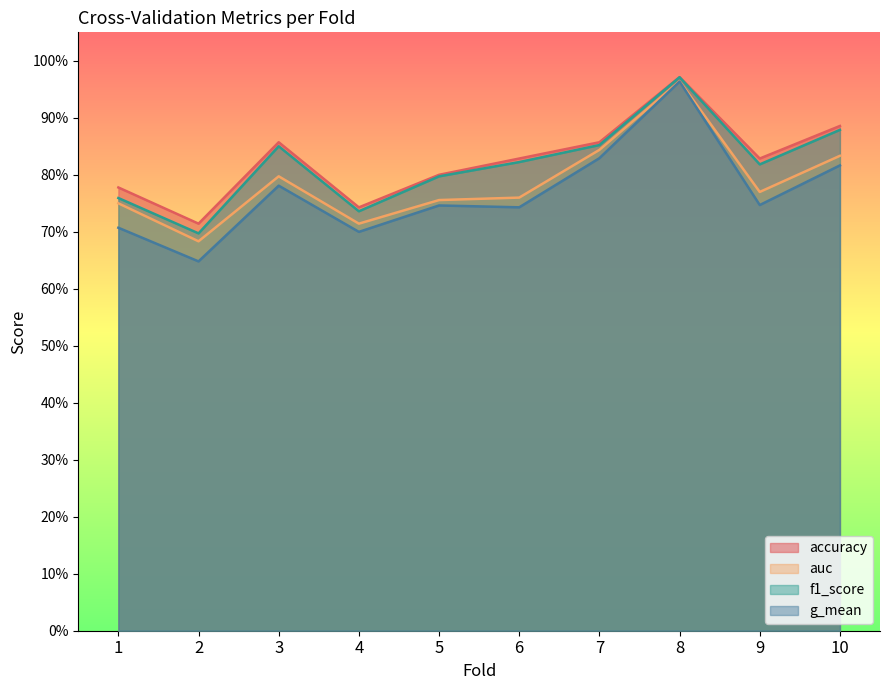

Does the chart have visible grid lines?

No